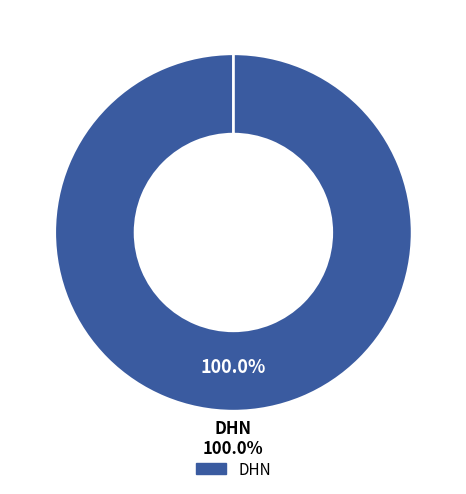

Combined, what portion of the pie is DHN and WHS?

100.0%